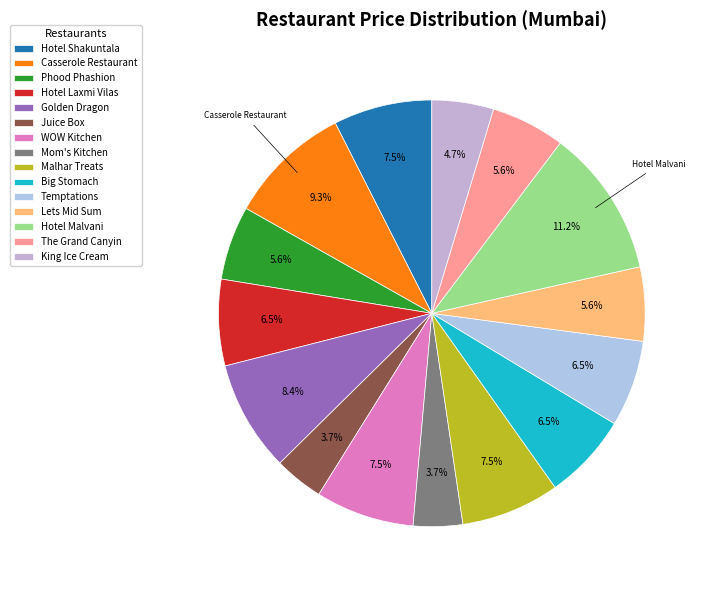

How much of the chart is everything except Phood Phashion?

94.4%